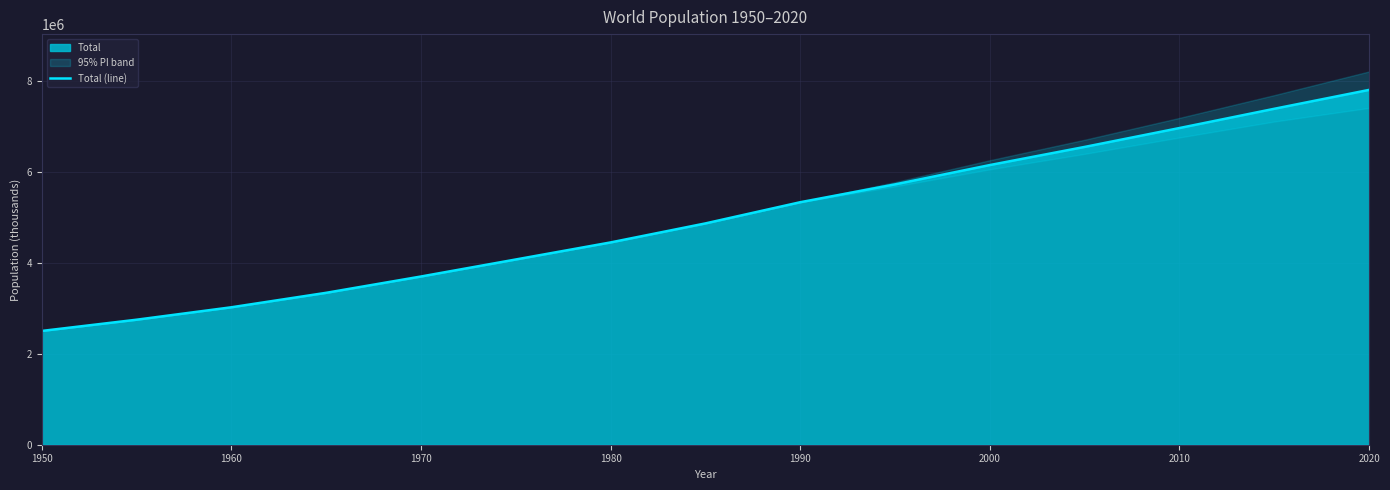

The value of Total (line) at 2010 is 10919268.6. True or false?

False